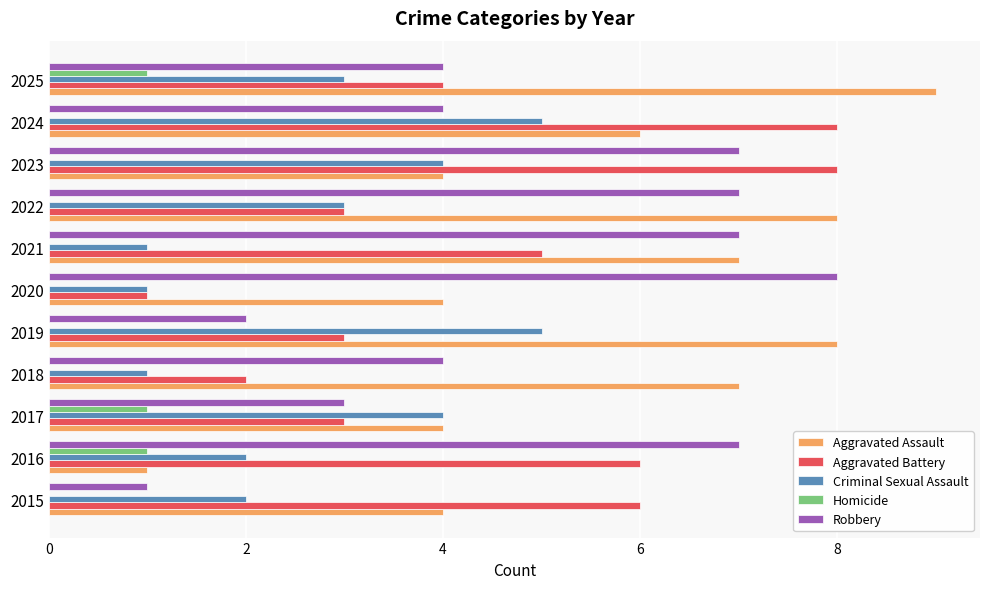

The value of Aggravated Battery at 2019 is 2. True or false?

False